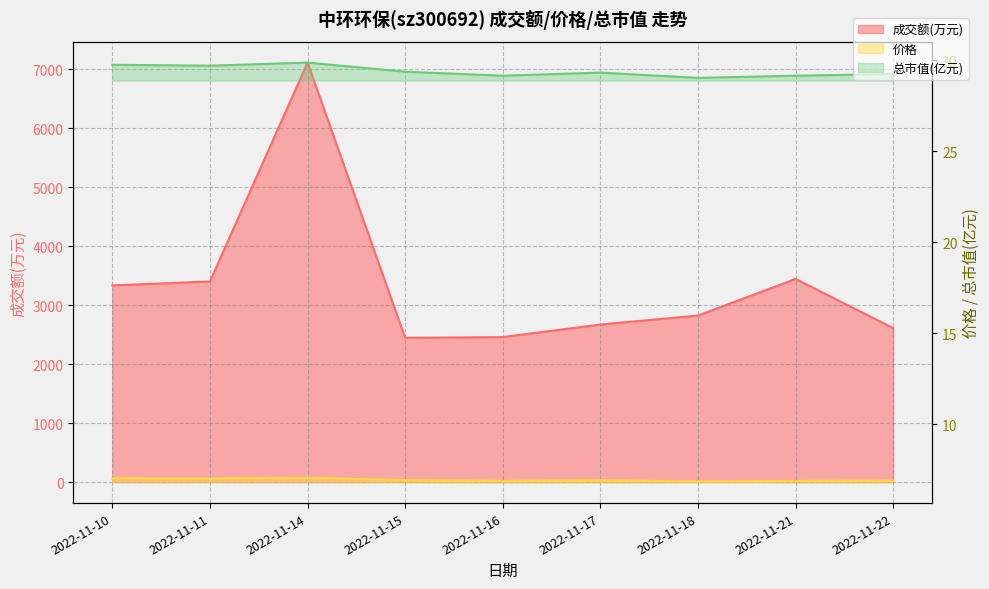

Which has a higher value, 2022-11-16 or 2022-11-14?

2022-11-14